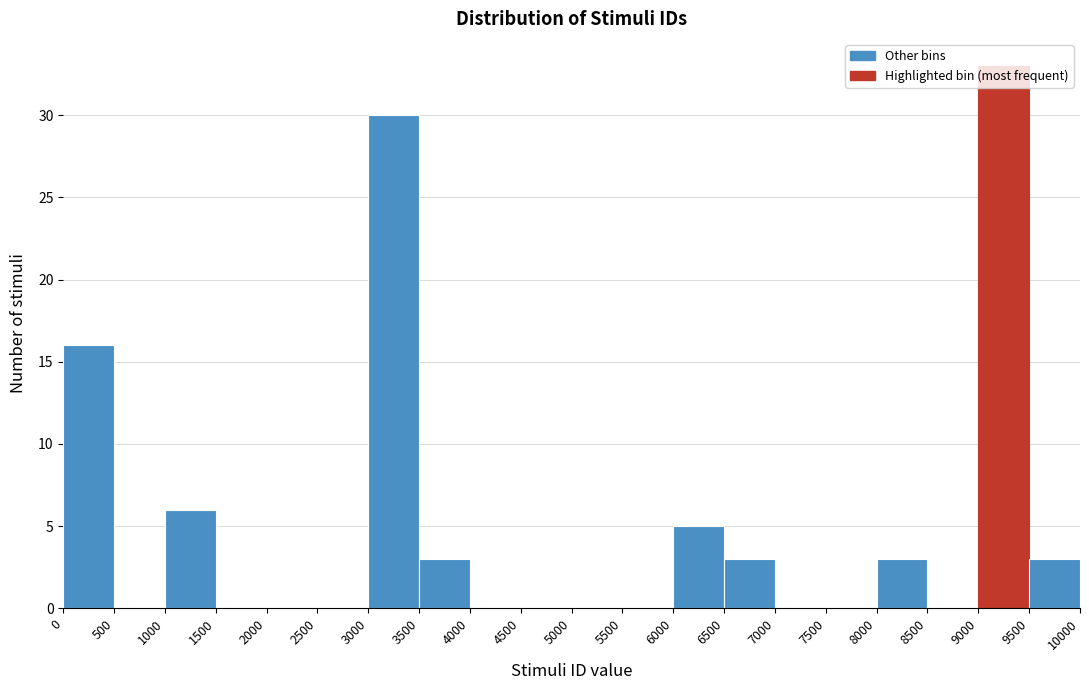

Reading left to right, list every bar in this chart as the range it spans on the x-axis followed by its height. The values are not printed on the chart, so give them approximately, as read against the axis.

0 to 500: 16
500 to 1000: 0
1000 to 1500: 6
1500 to 2000: 0
2000 to 2500: 0
2500 to 3000: 0
3000 to 3500: 30
3500 to 4000: 3
4000 to 4500: 0
4500 to 5000: 0
5000 to 5500: 0
5500 to 6000: 0
6000 to 6500: 5
6500 to 7000: 3
7000 to 7500: 0
7500 to 8000: 0
8000 to 8500: 3
8500 to 9000: 0
9000 to 9500: 33
9500 to 10000: 3